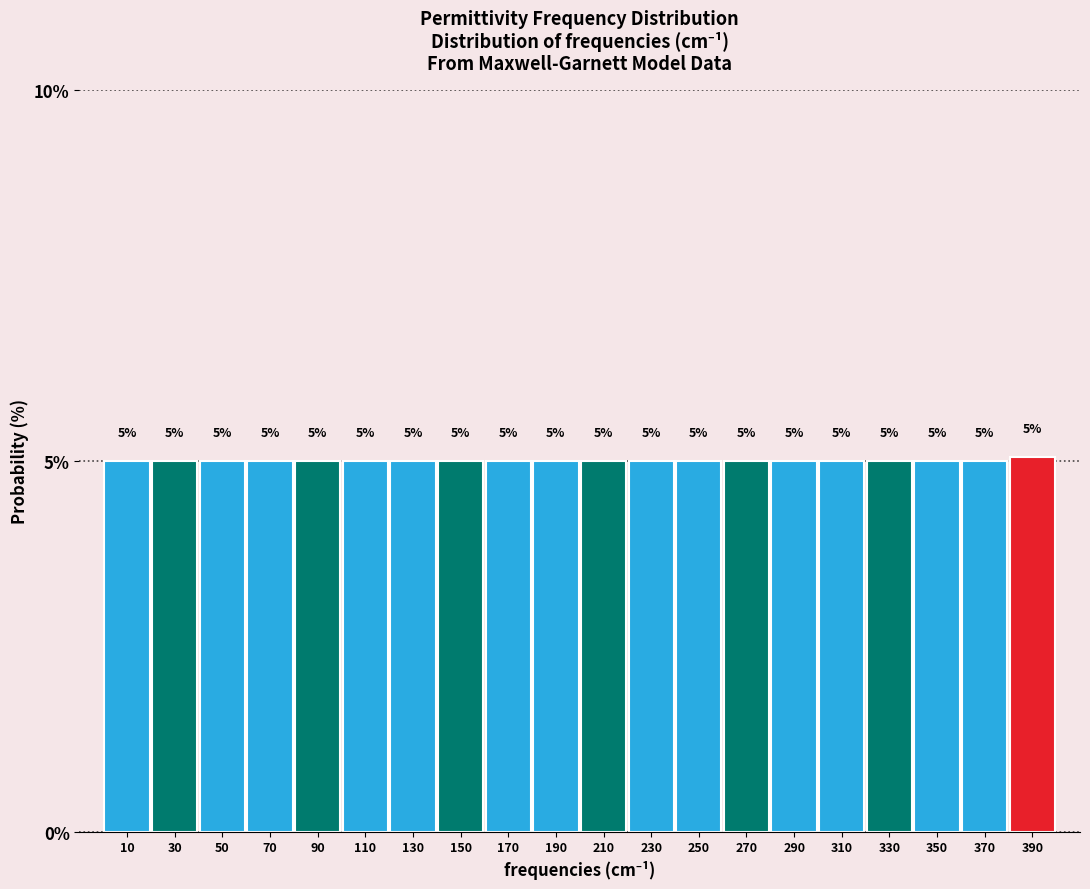

Reading left to right, transcribe this chart: for each bar, give the range it covers on the x-axis and its height.

0 to 20: 5
20 to 40: 5
40 to 60: 5
60 to 80: 5
80 to 100: 5
100 to 120: 5
120 to 140: 5
140 to 160: 5
160 to 180: 5
180 to 200: 5
200 to 220: 5
220 to 240: 5
240 to 260: 5
260 to 280: 5
280 to 300: 5
300 to 320: 5
320 to 340: 5
340 to 360: 5
360 to 380: 5
380 to 400: 5